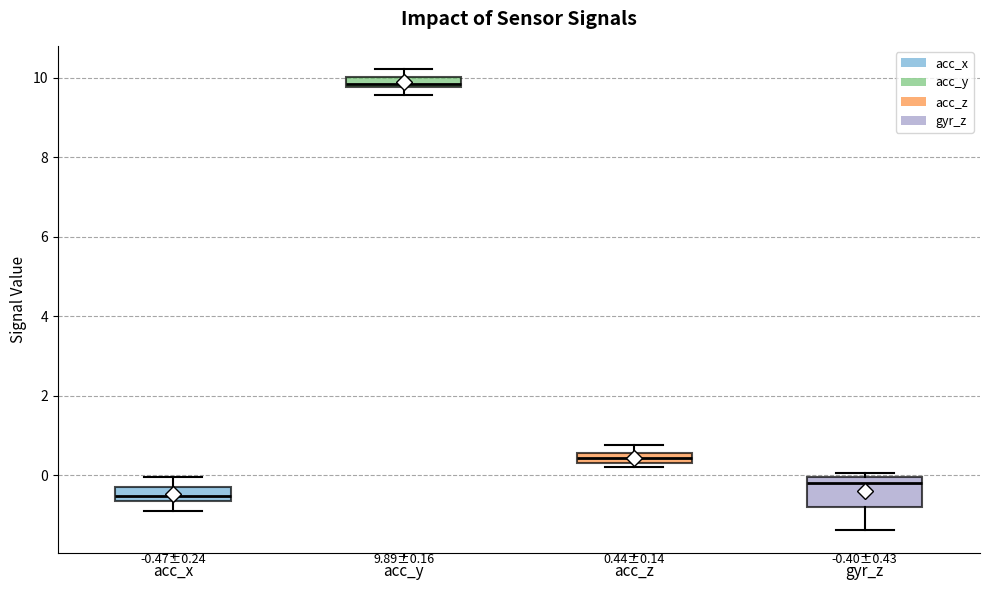

Which box is the tallest, from its lower edge to its upper edge?

gyr_z